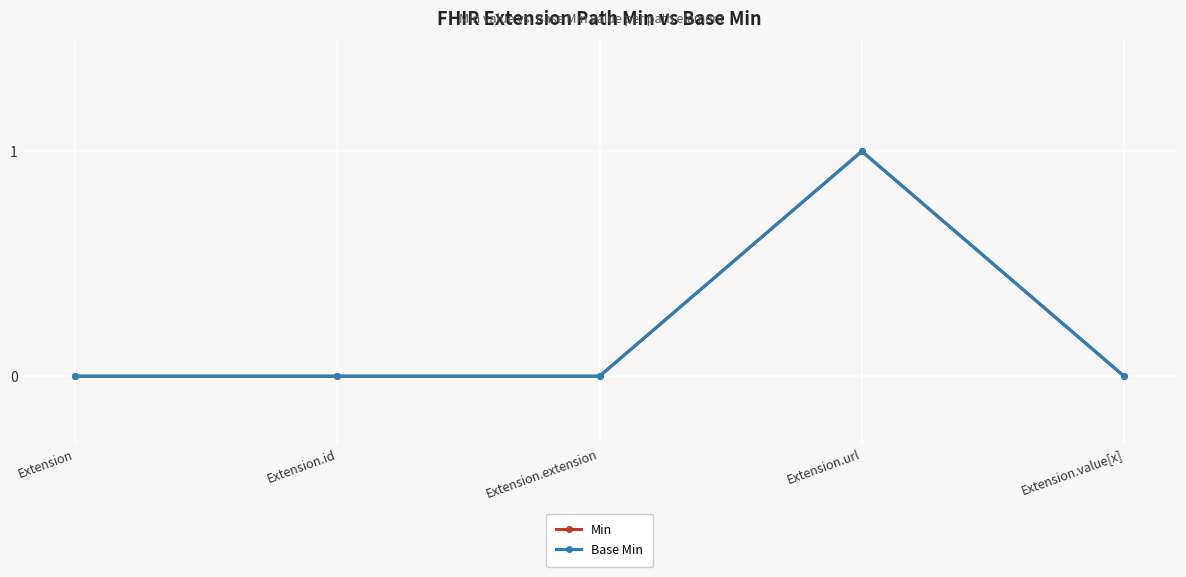

What is the label of the 3rd point from the left?

Extension.extension